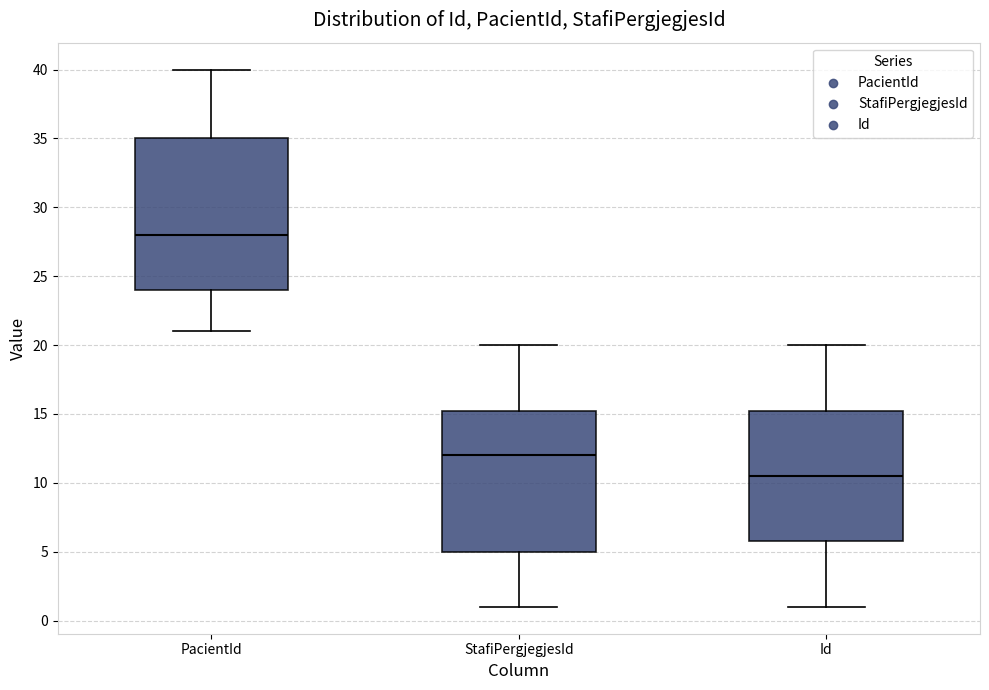

Where does the upper whisker of the box for StafiPergjegjesId end on the y-axis? The values are not printed on the chart, so give them approximately, as read against the axis.

20.0